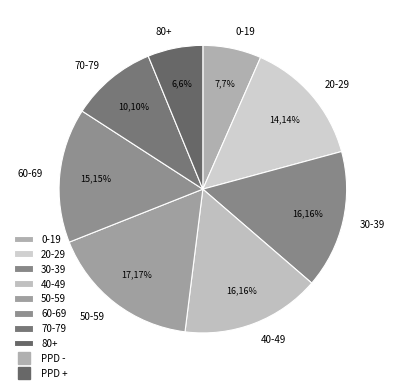

Does 40-49 represent more than half of the total?

No